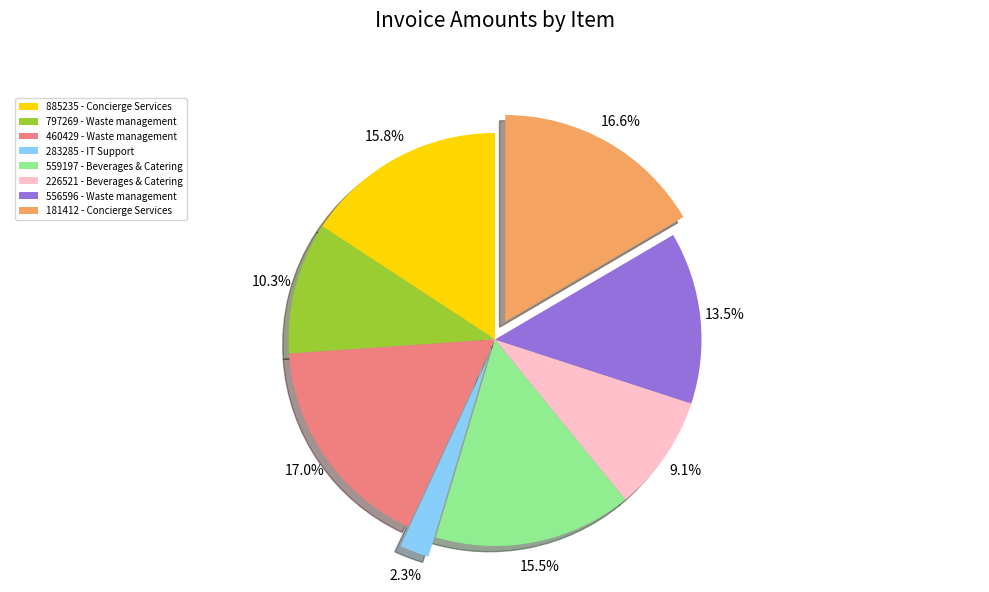

To the nearest percent, what percentage of the pie is 226521 - Beverages & Catering?

9%